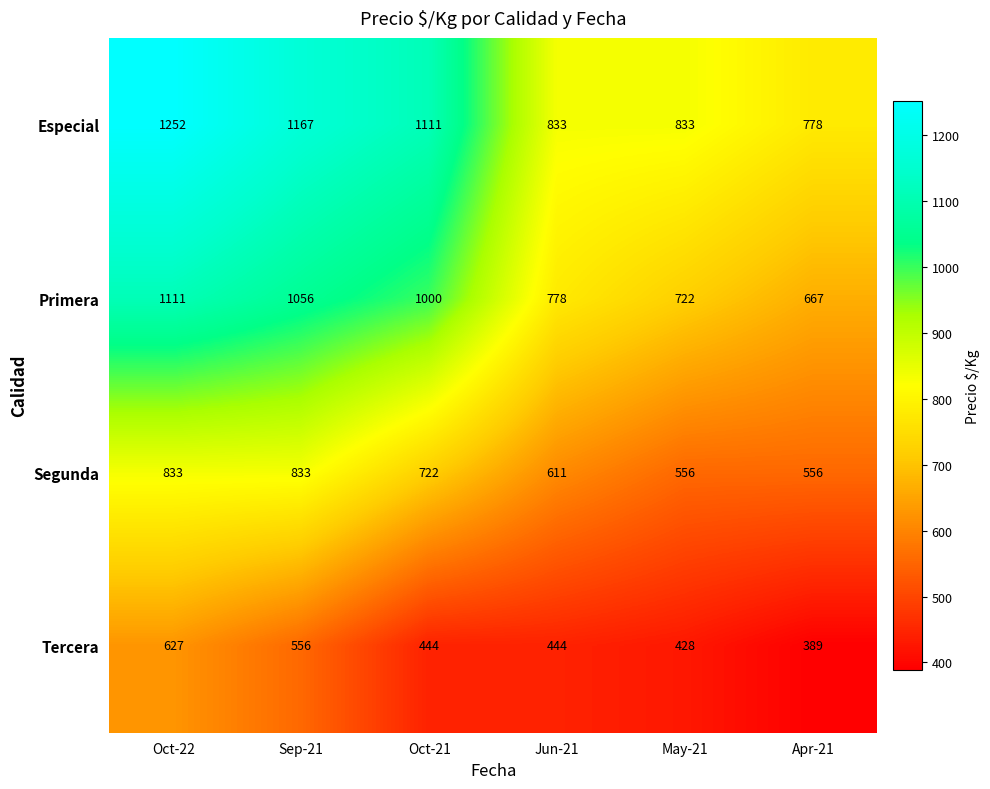

What is the sum of the Especial values at Sep-21 and Oct-21?

2278